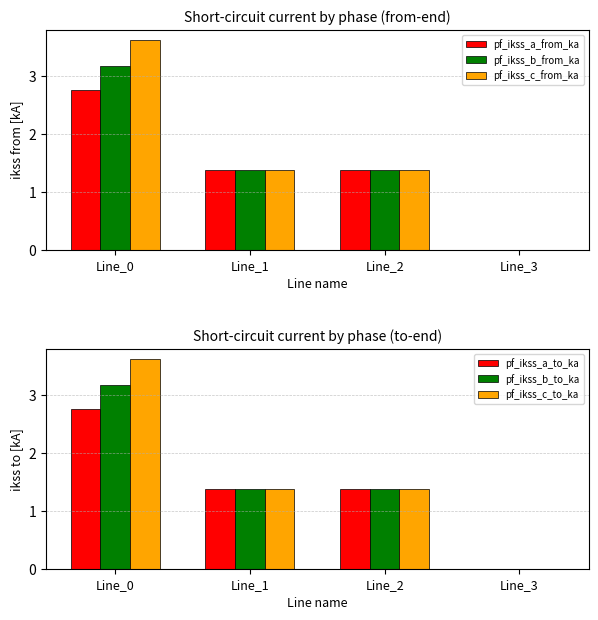

What are all the series names shown in the legend?

pf_ikss_a_from_ka, pf_ikss_b_from_ka, pf_ikss_c_from_ka, pf_ikss_a_to_ka, pf_ikss_b_to_ka, pf_ikss_c_to_ka